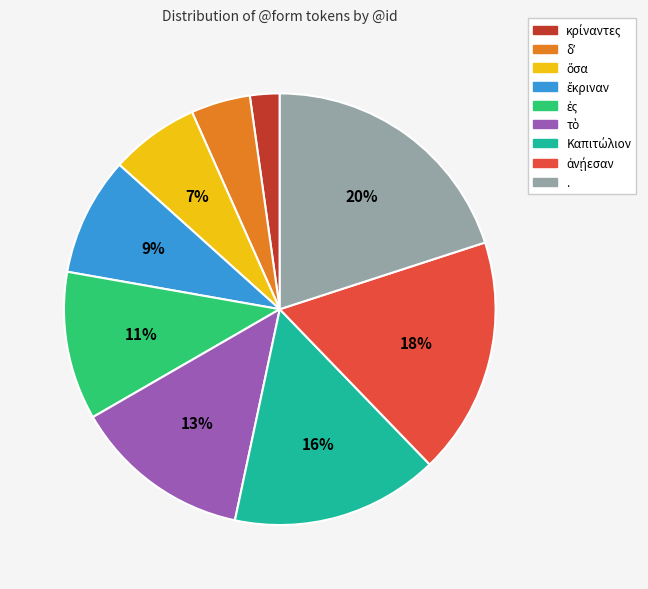

The . slice represents 20% of the pie. True or false?

True